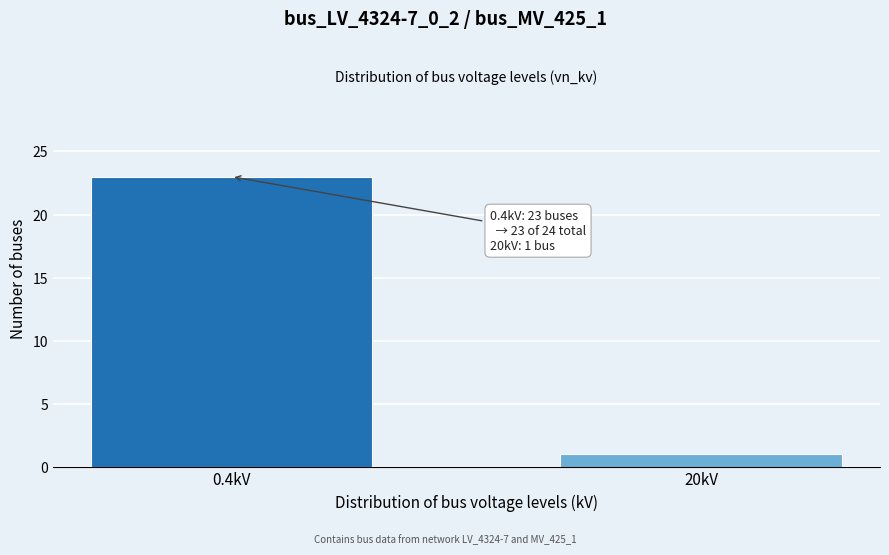

Reading right to left, list all the values displayed in this chart.

1	23